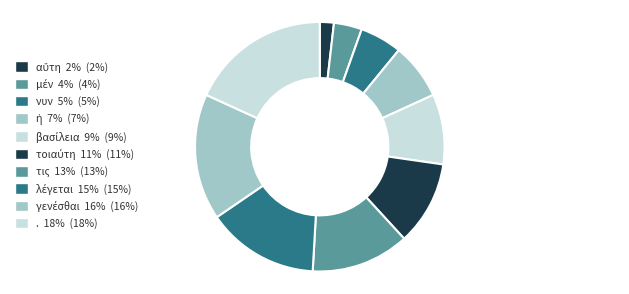

Which slice is the smallest?

αὕτη